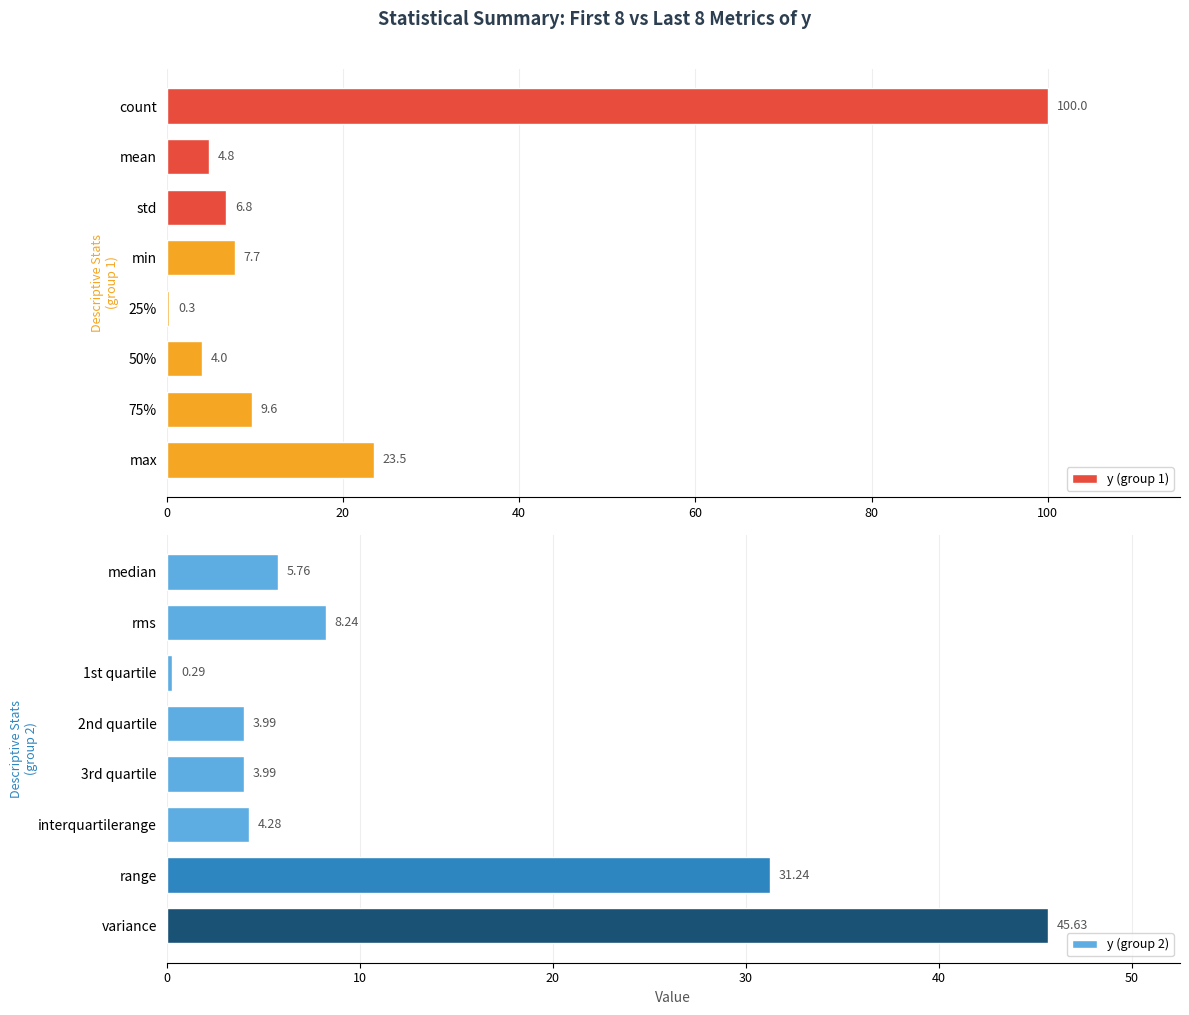

What is the difference between the maximum and minimum values in the y (group 2) series?

45.3